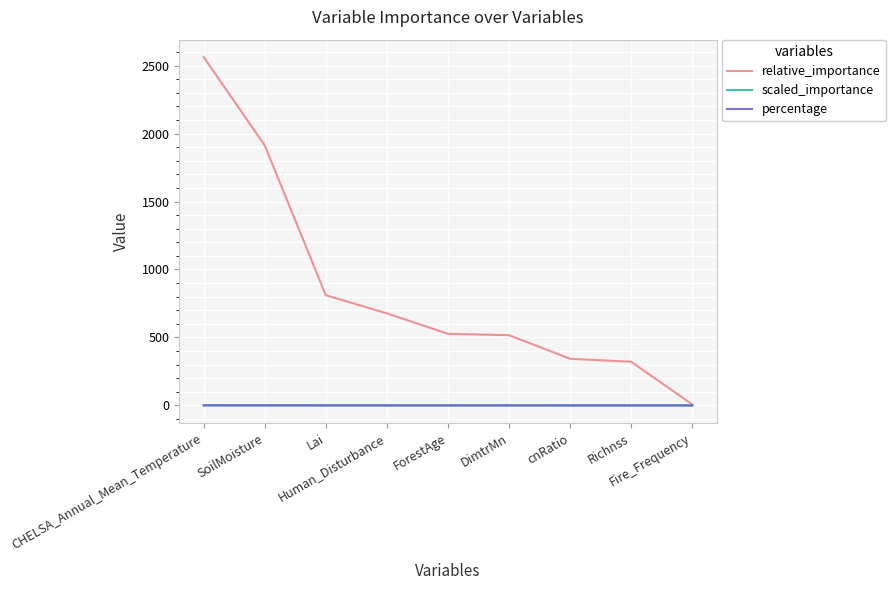

Which series has the largest range (max minus min)?

relative_importance